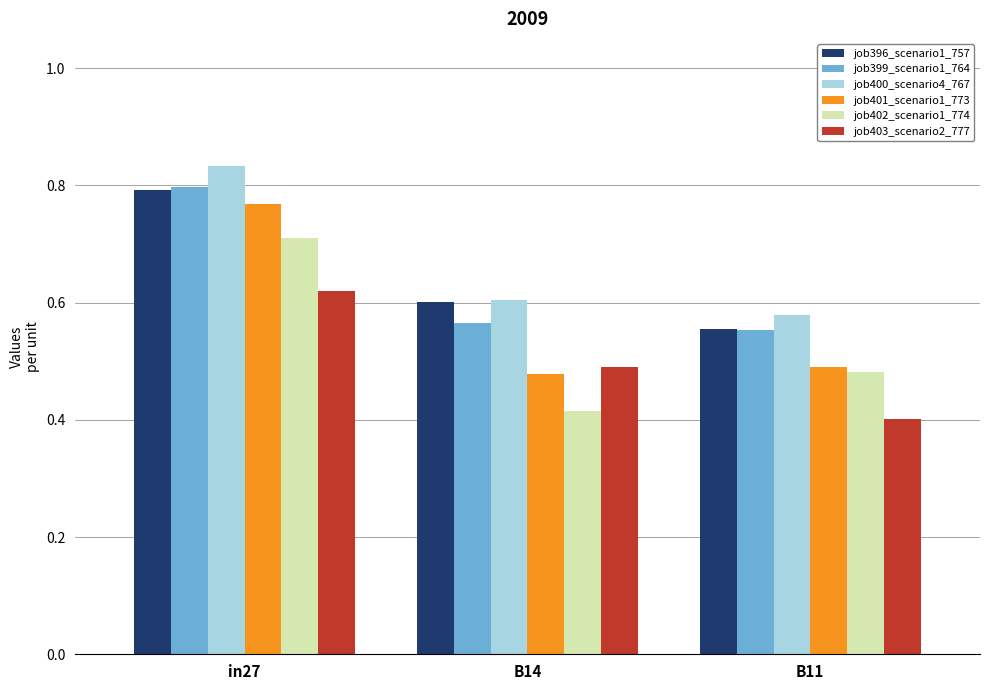

What is the total value across all series at in27?

4.5